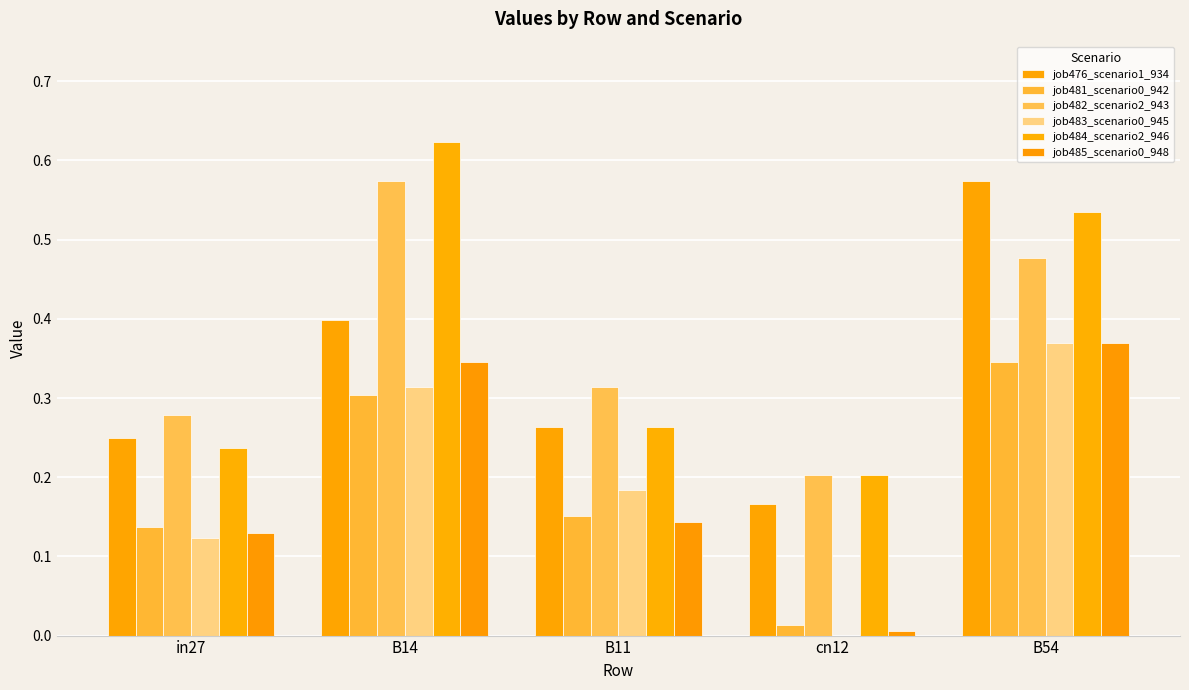

What value does the job484_scenario2_946 series have at cn12?

0.2